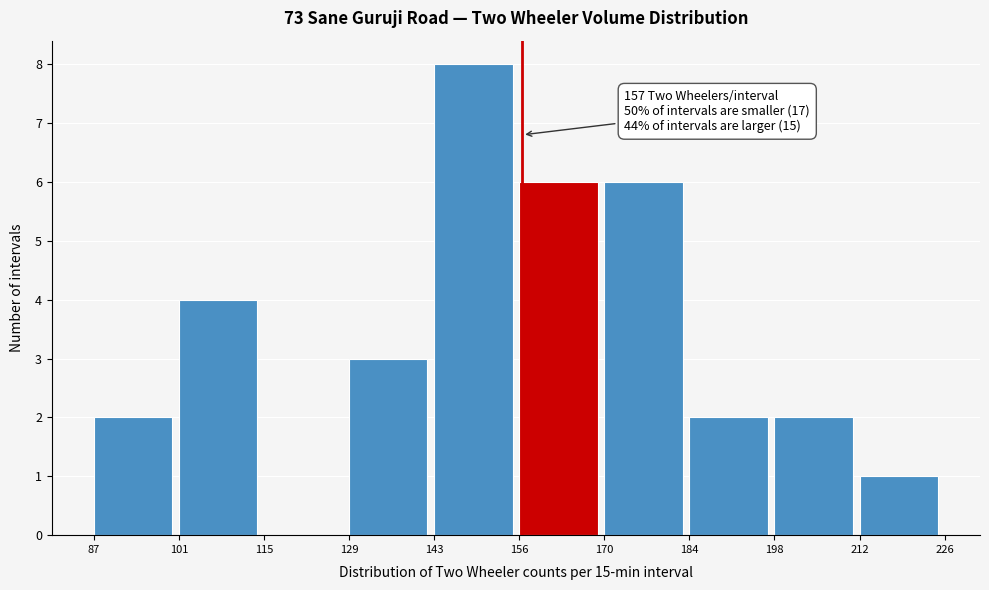

Which range on the x-axis has the tallest bar?

143 to 156